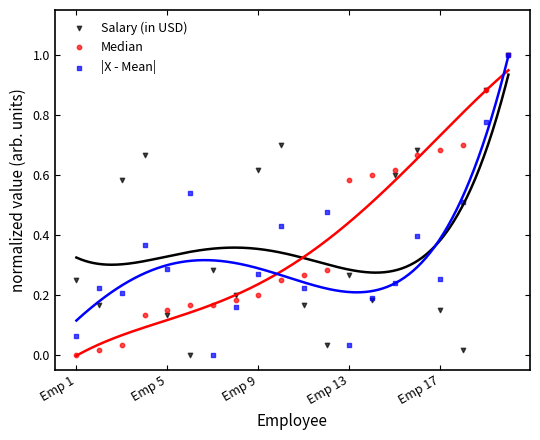

Which series has the largest Y range (max minus min)?

Salary (in USD)